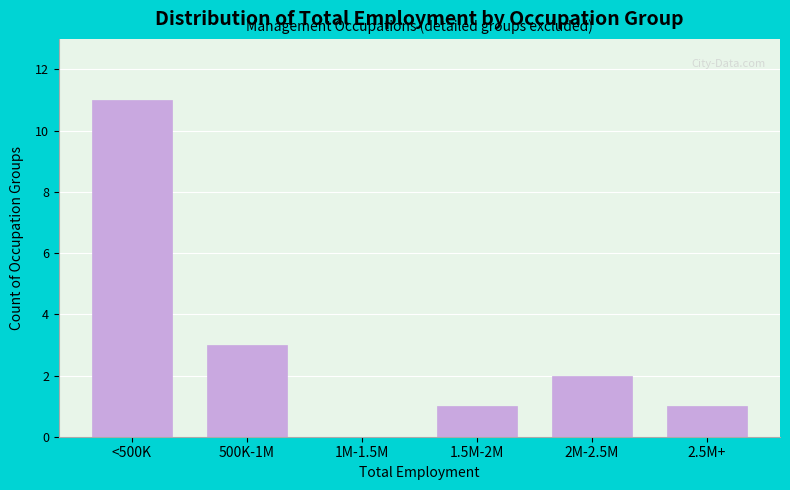

Reading left to right, list all the values displayed in this chart.

<500K=11	500K-1M=3	1M-1.5M=0	1.5M-2M=1	2M-2.5M=2	2.5M+=1